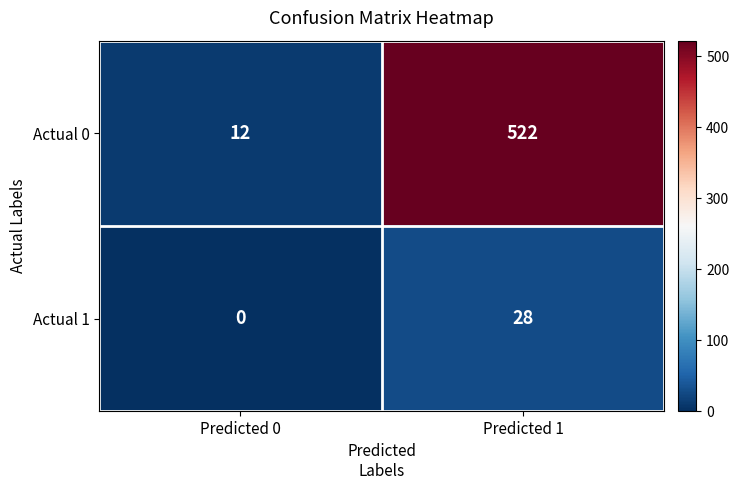

What is the difference between the maximum and minimum values in the Actual 1 series?

28